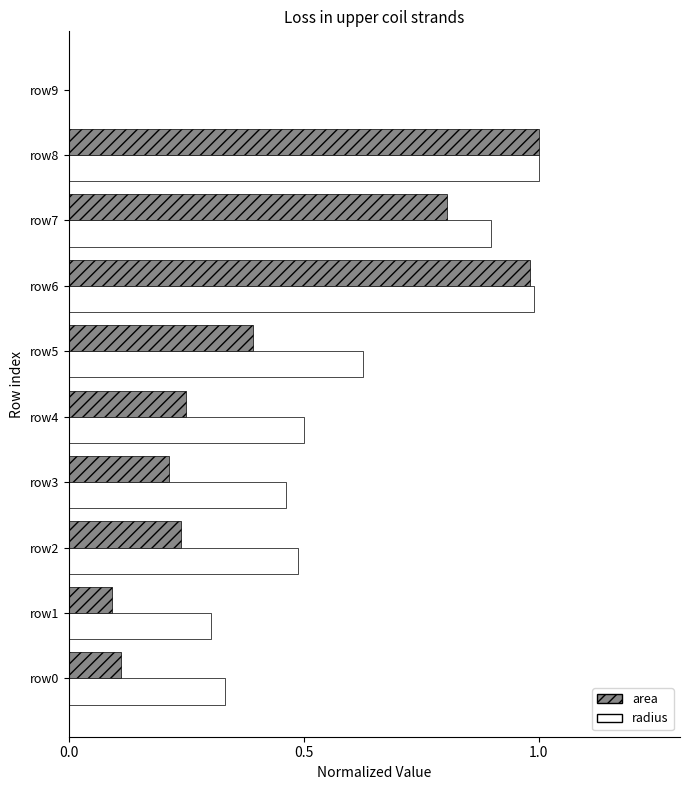

True or false: radius has a value of 0.9 at row5.

False